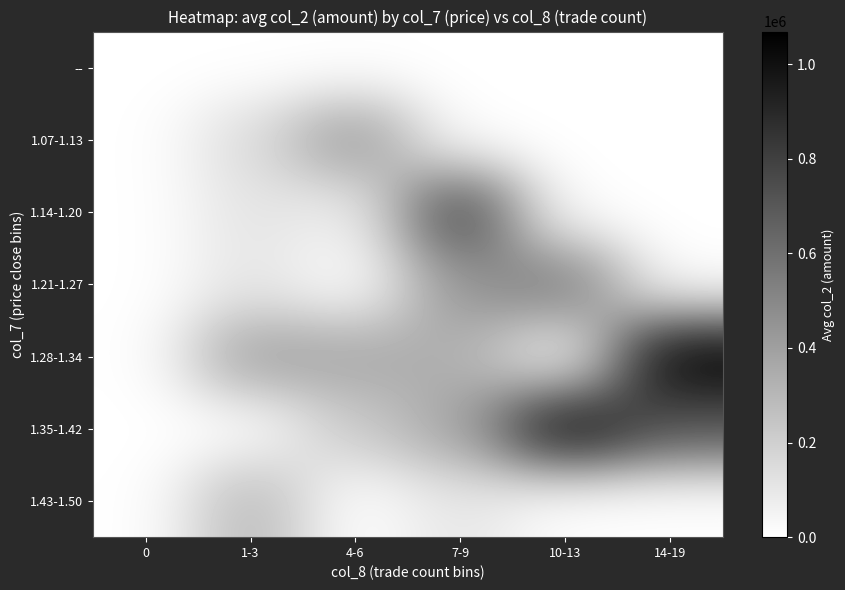

How many series are shown in this chart?

7